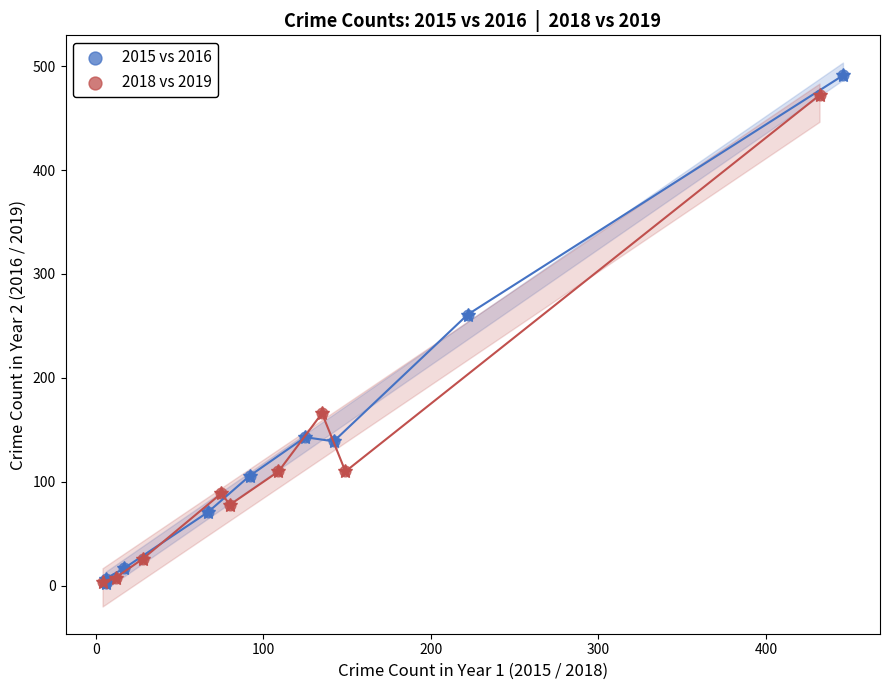

Which series has the largest Y range (max minus min)?

2015 vs 2016